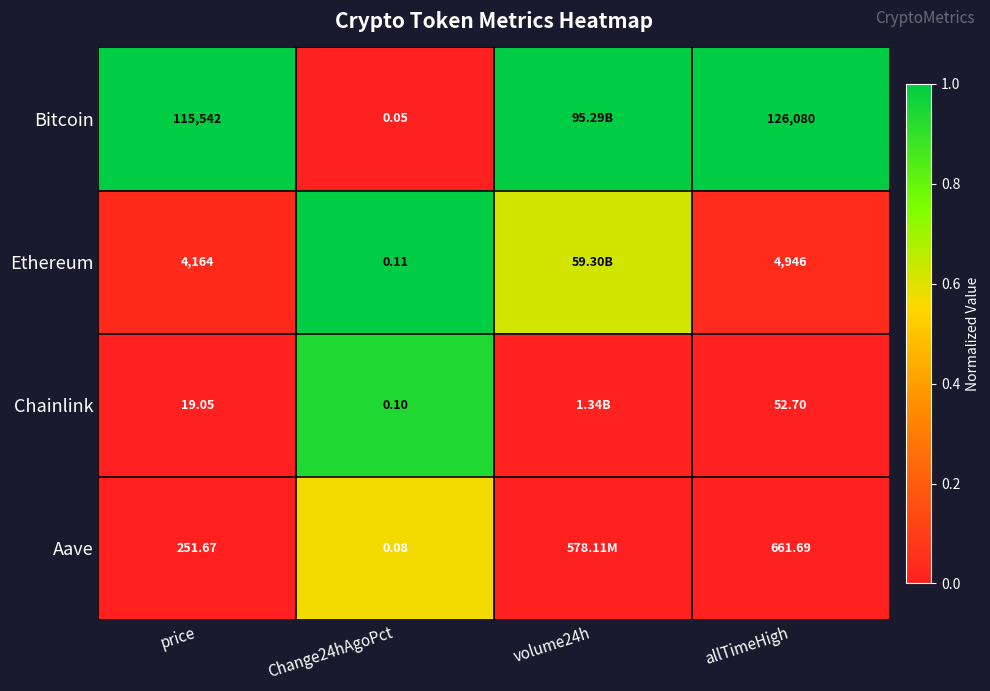

At Change24hAgoPct, list the series in order from largest to smallest.

Ethereum, Chainlink, Aave, Bitcoin